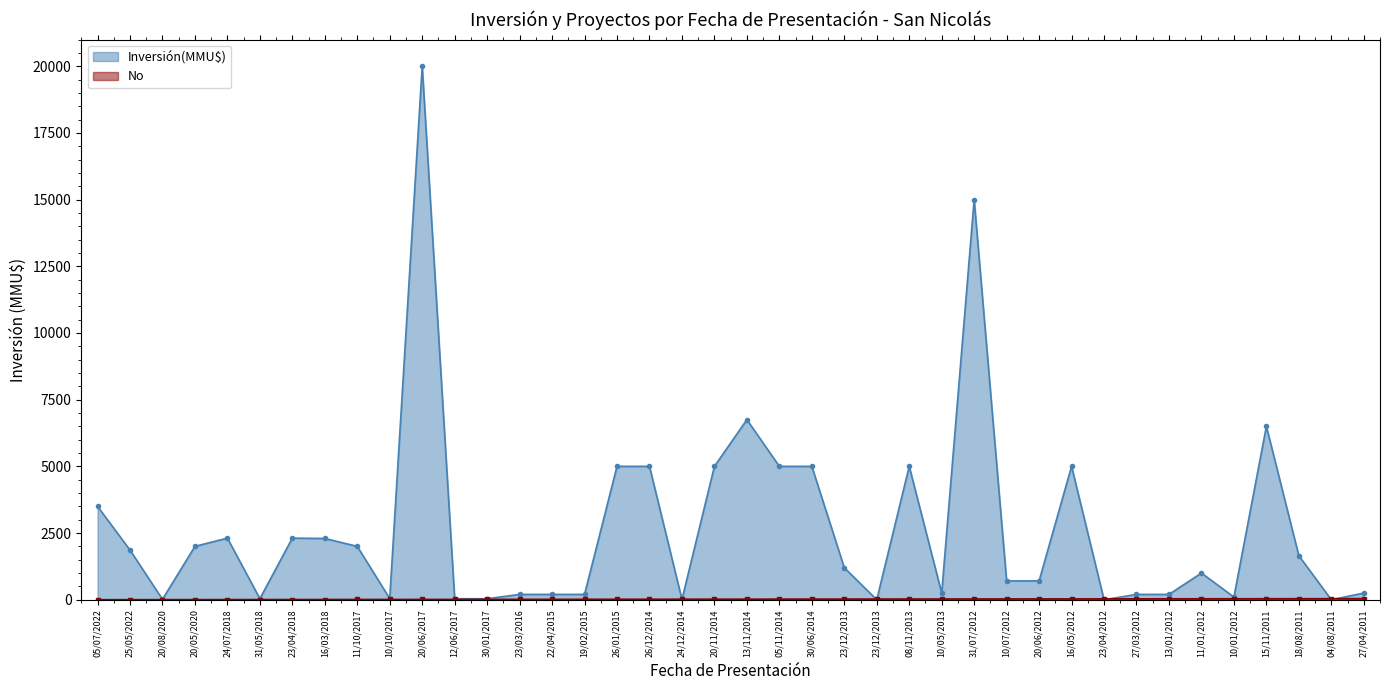

What is the approximate value of Inversión(MMU$) at 22/04/2015, to the nearest 100?

200